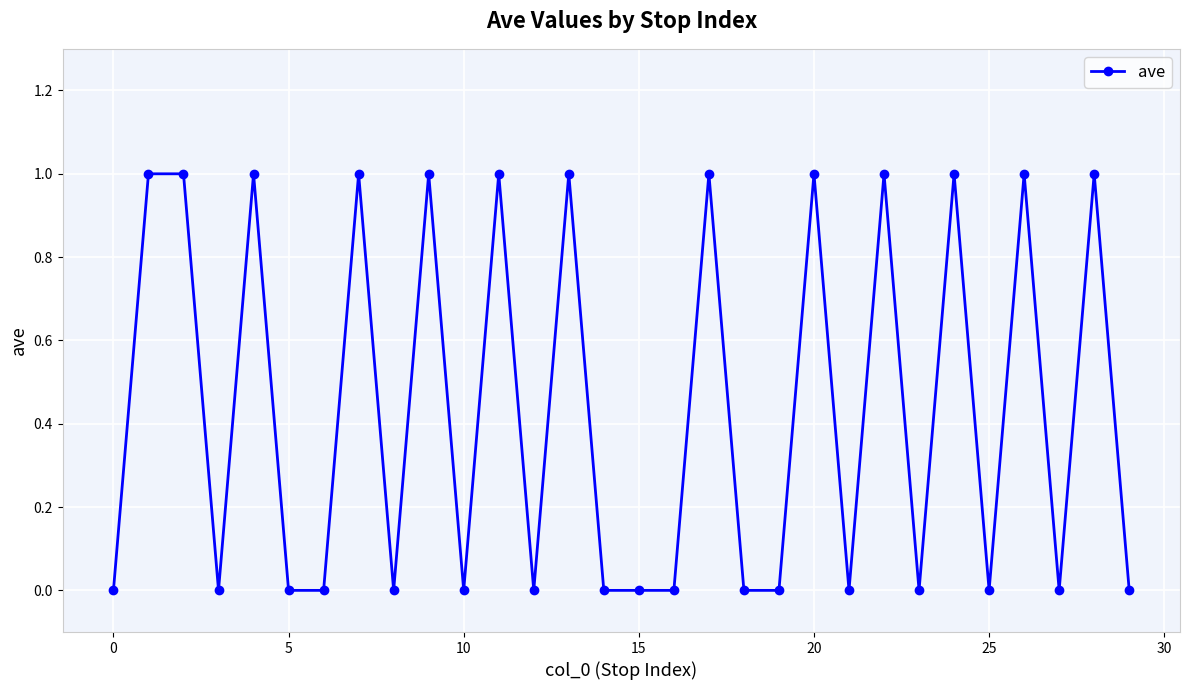

What is the greatest value displayed?

1